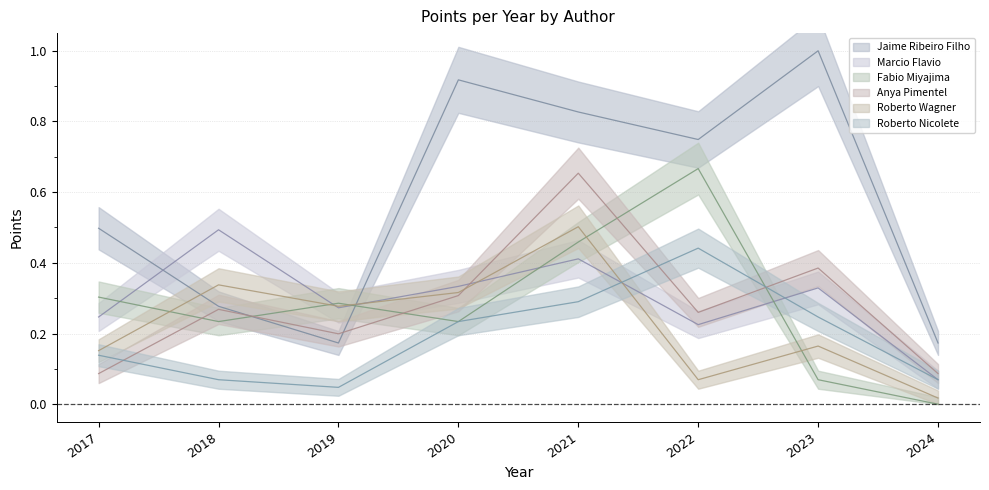

Is the value of Anya Pimentel at 2020 greater than the value of Jaime Ribeiro Filho at 2024?

Yes